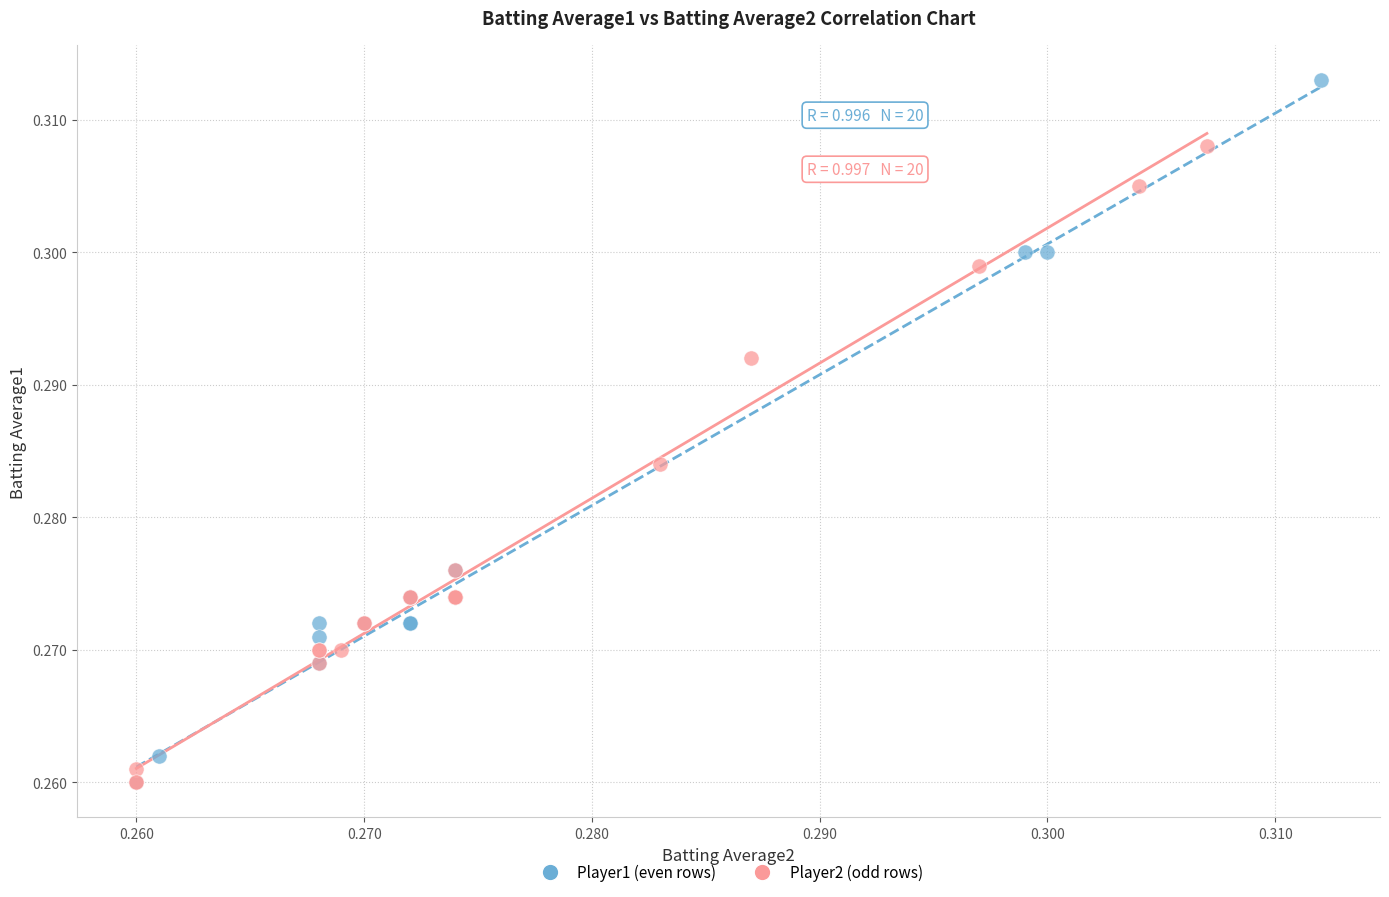

Which series has the widest spread of Y values?

Player1 (even rows)